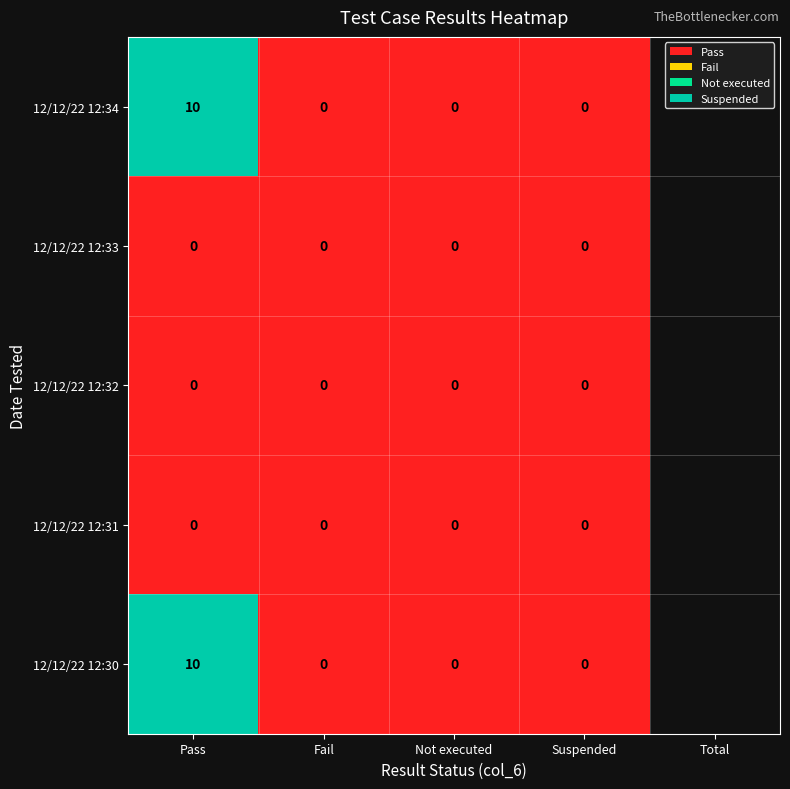

At which category is the sum across all series the highest?

Pass